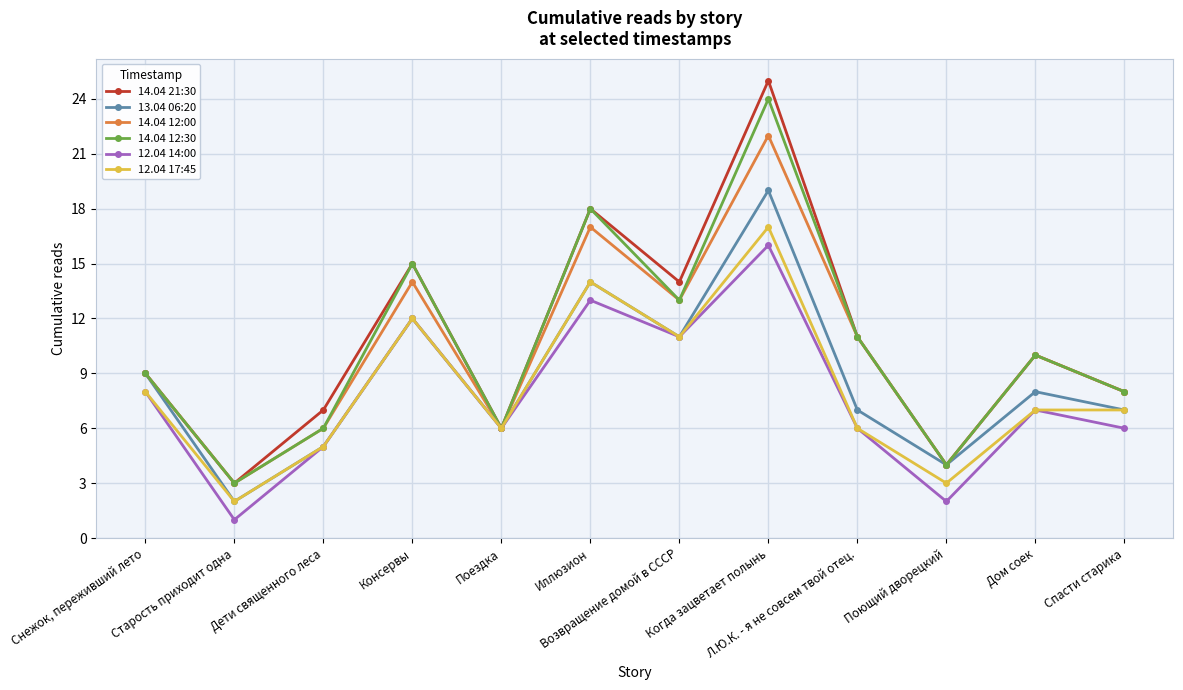

What are all the series names shown in the legend?

14.04 21:30, 13.04 06:20, 14.04 12:00, 14.04 12:30, 12.04 14:00, 12.04 17:45